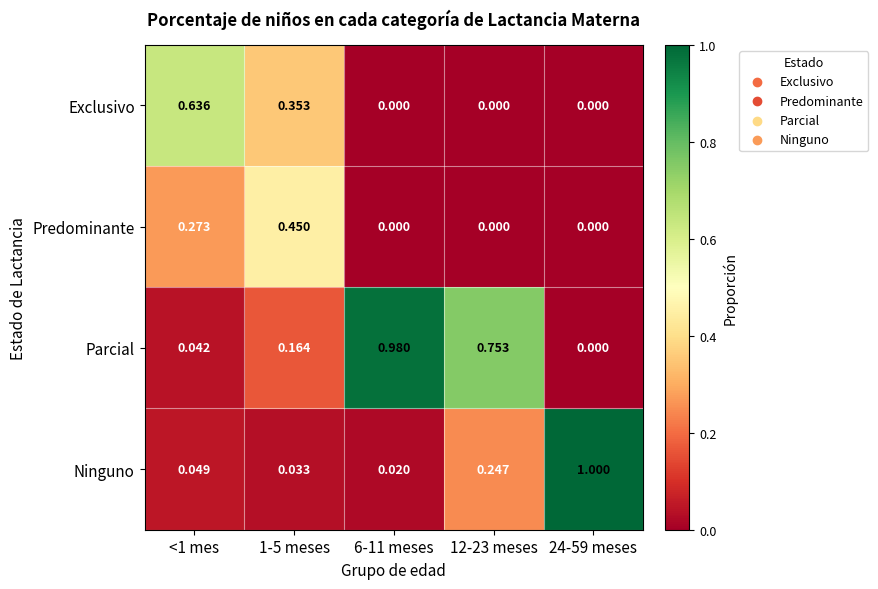

Is the value of Ninguno at 1-5 meses greater than the value of Predominante at 1-5 meses?

No